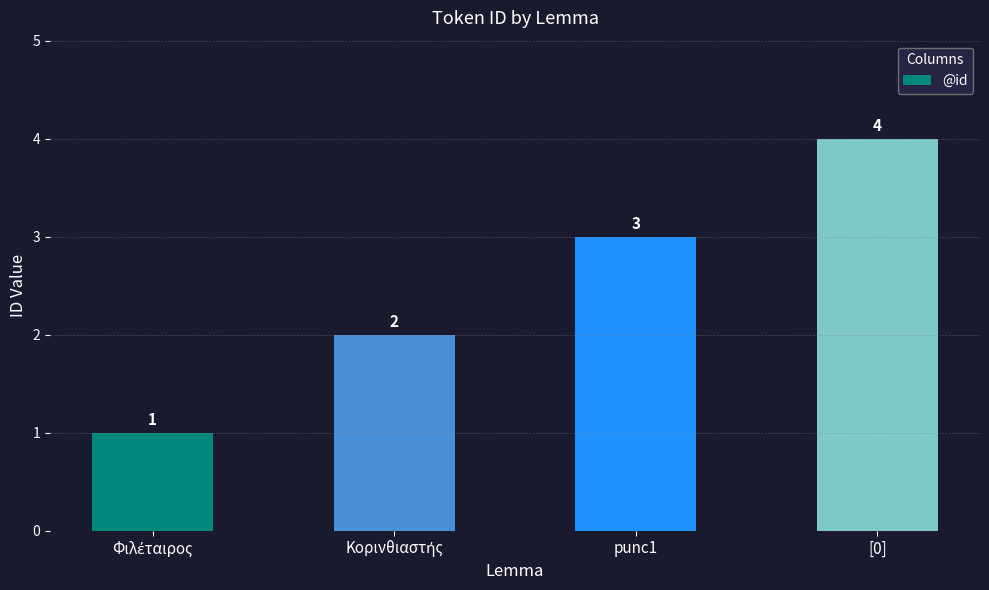

What position from the right is [0]?

1